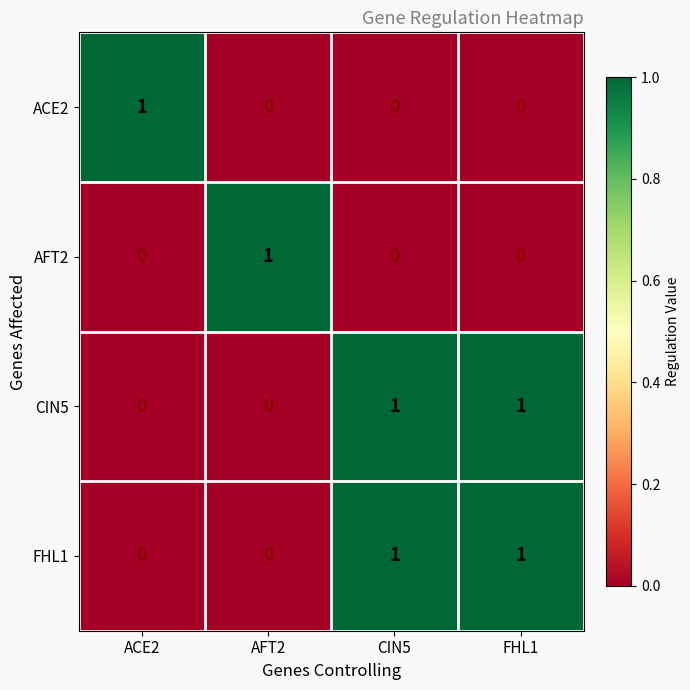

At which label does AFT2 reach its peak?

AFT2